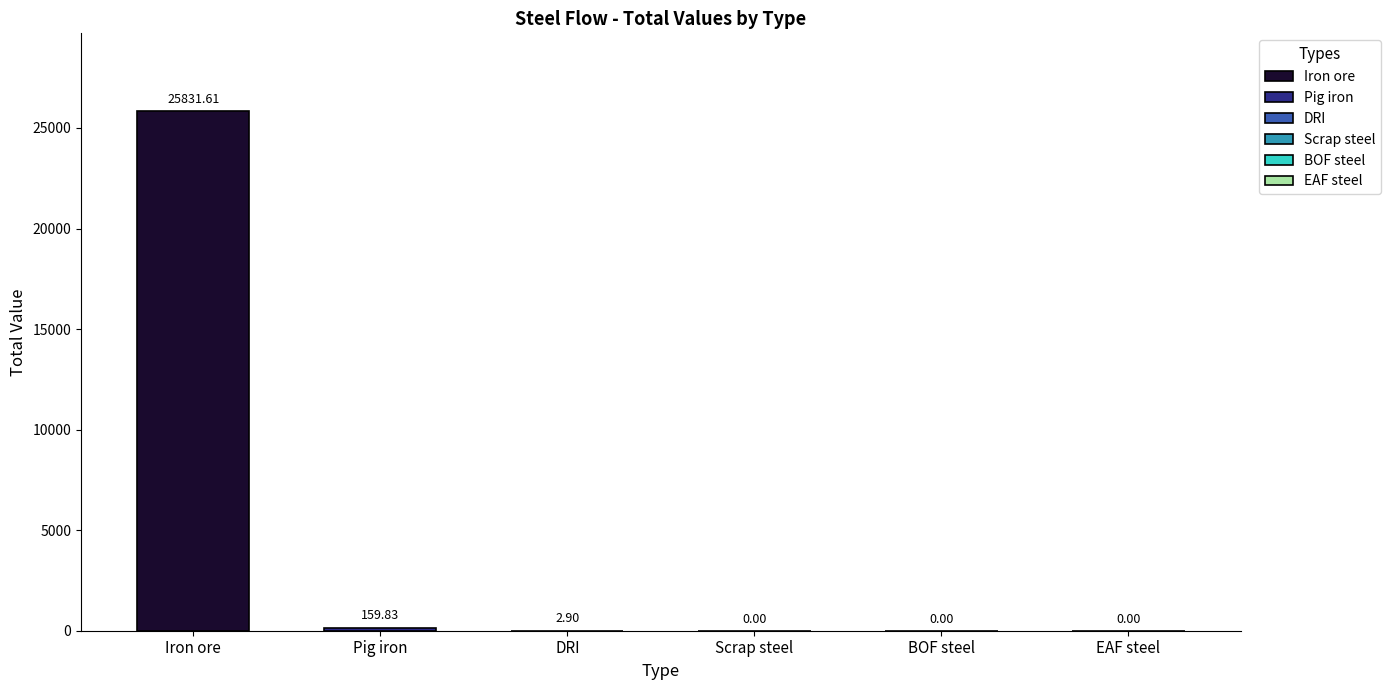

Reading left to right, what are all the values shown in this chart?

Iron ore=25831.6	Pig iron=159.8	DRI=2.9	Scrap steel=0.0	BOF steel=0.0	EAF steel=0.0